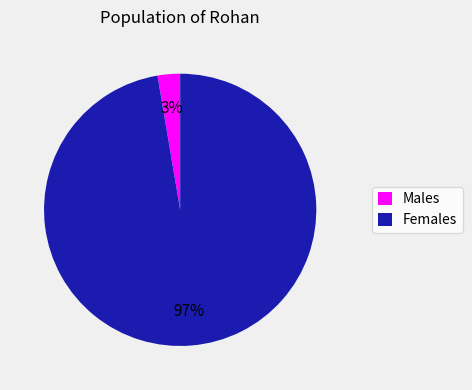

What percentage is the Males slice, to the nearest percent?

3%